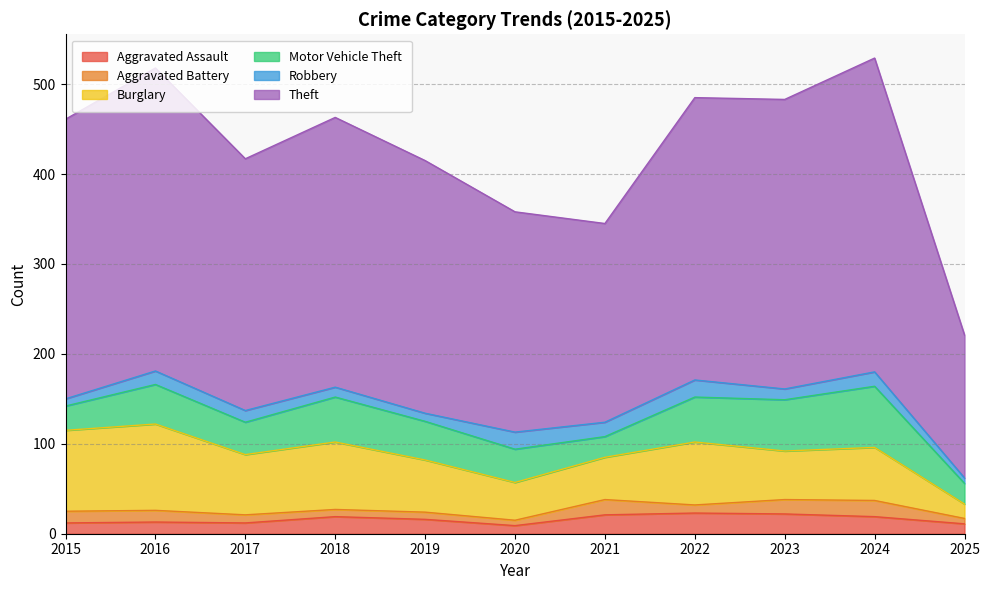

How many categories are shown in the chart?

11